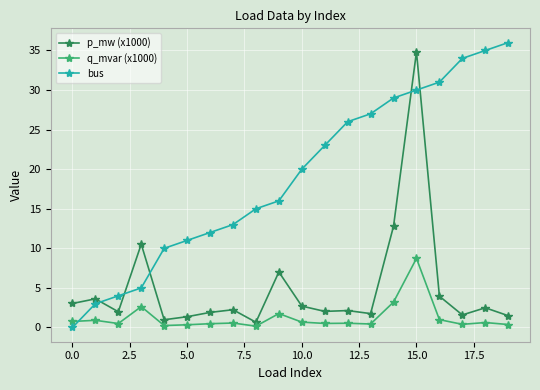

How many times do bus and p_mw (x1000) cross each other?

5